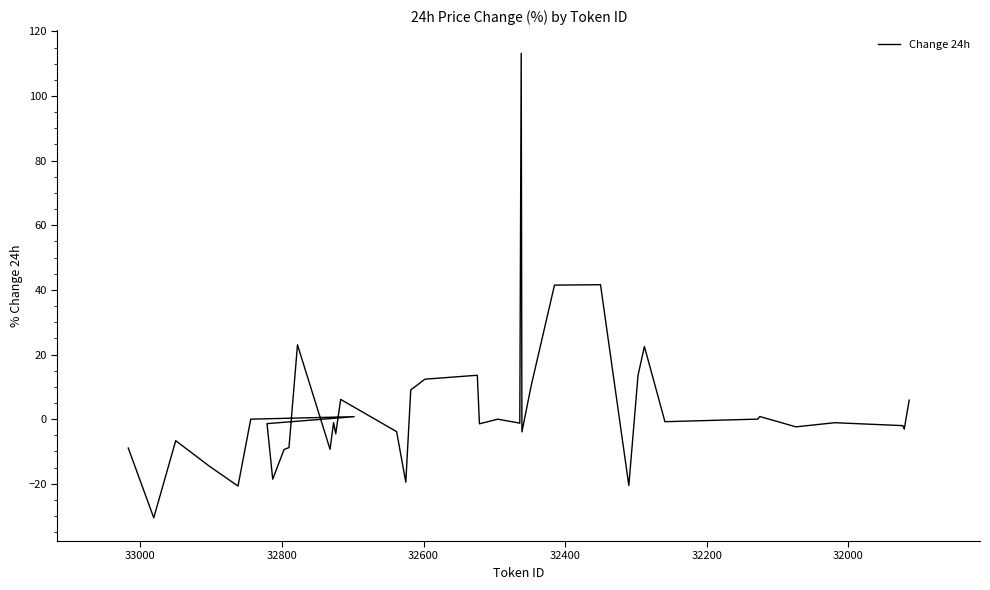

What is the value of the 7th point from the left?

0.8